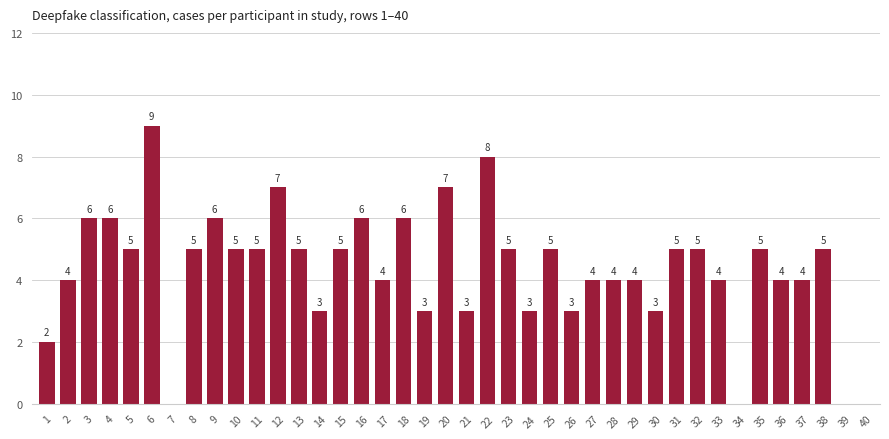

What is the change in value from 26 to 29?

+1